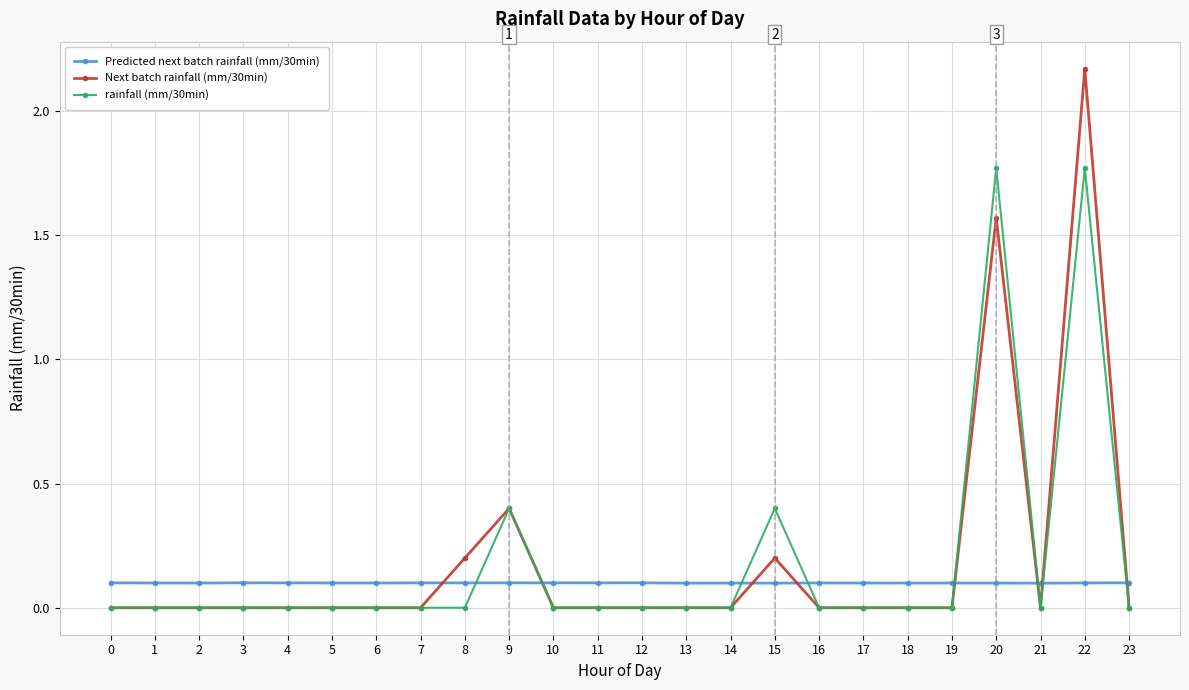

Where do rainfall (mm/30min) and Predicted next batch rainfall (mm/30min) first cross each other?

8 and 9